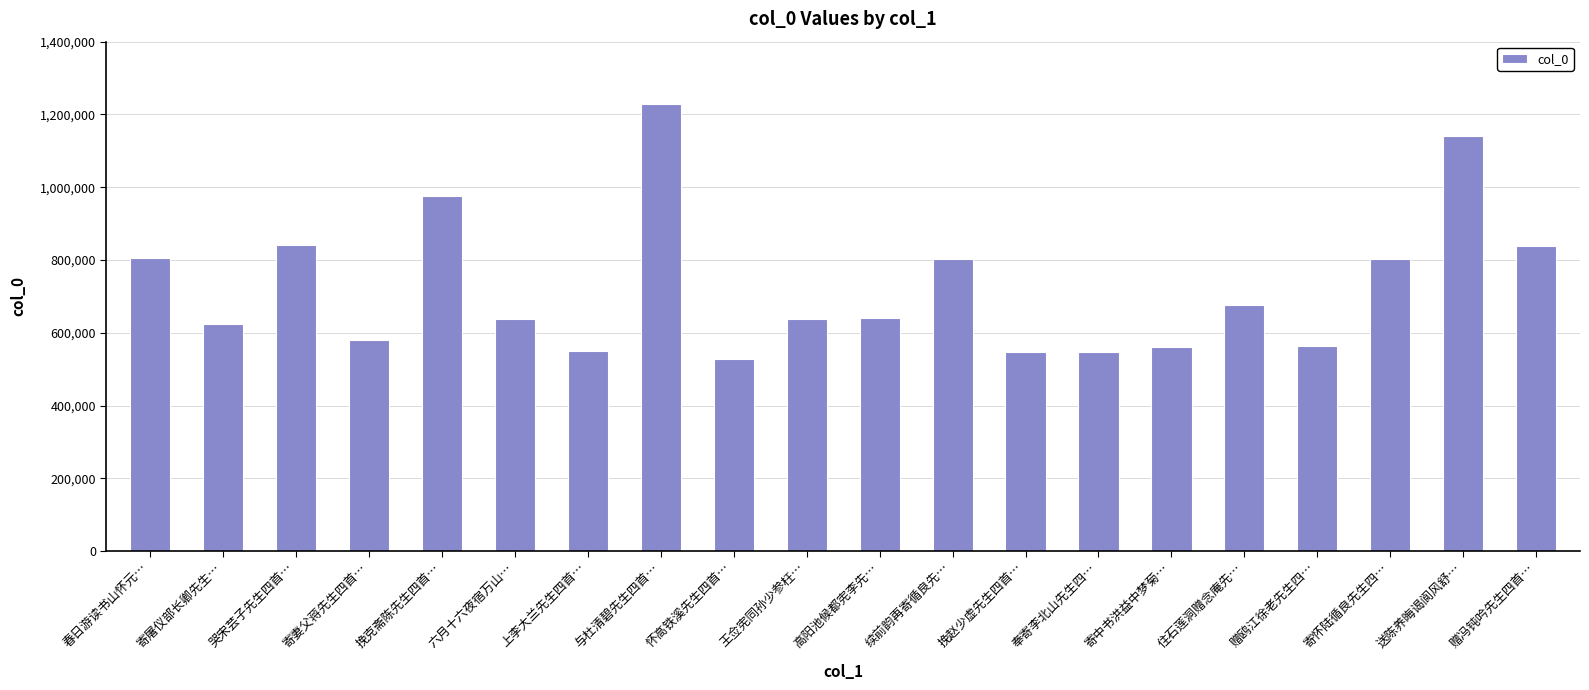

Which category has the lowest value across all series?

怀高铁溪先生四首…